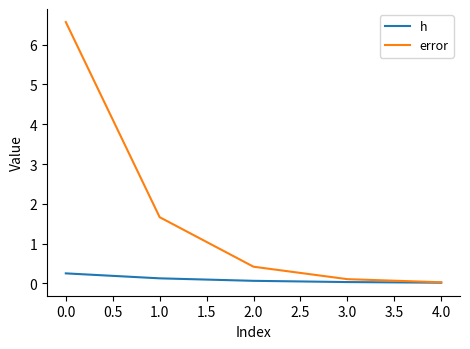

The error series shows 0.2 at 2.0. True or false?

False